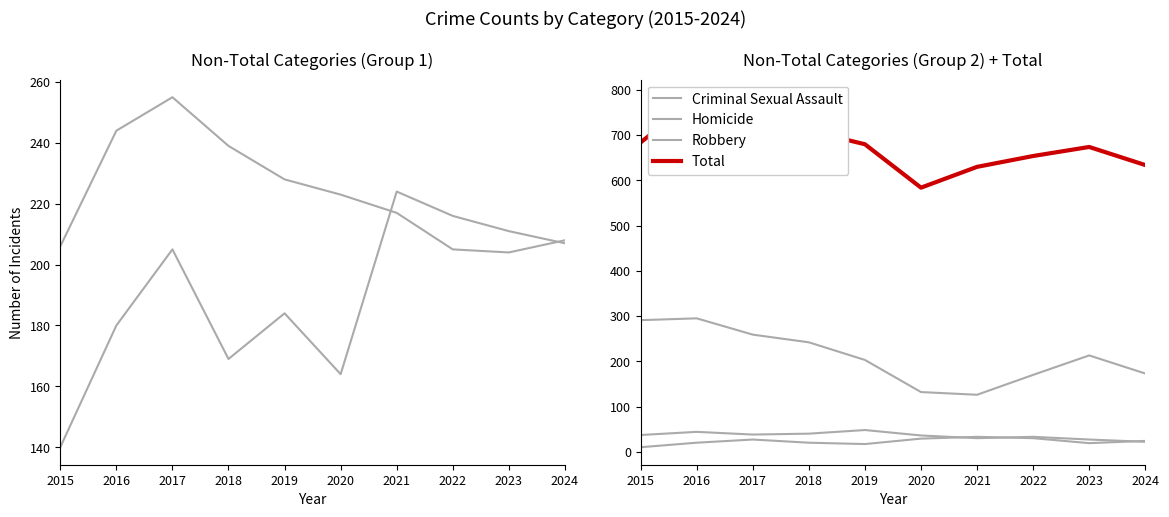

Is it true that Robbery equals 213 at 2023?

True